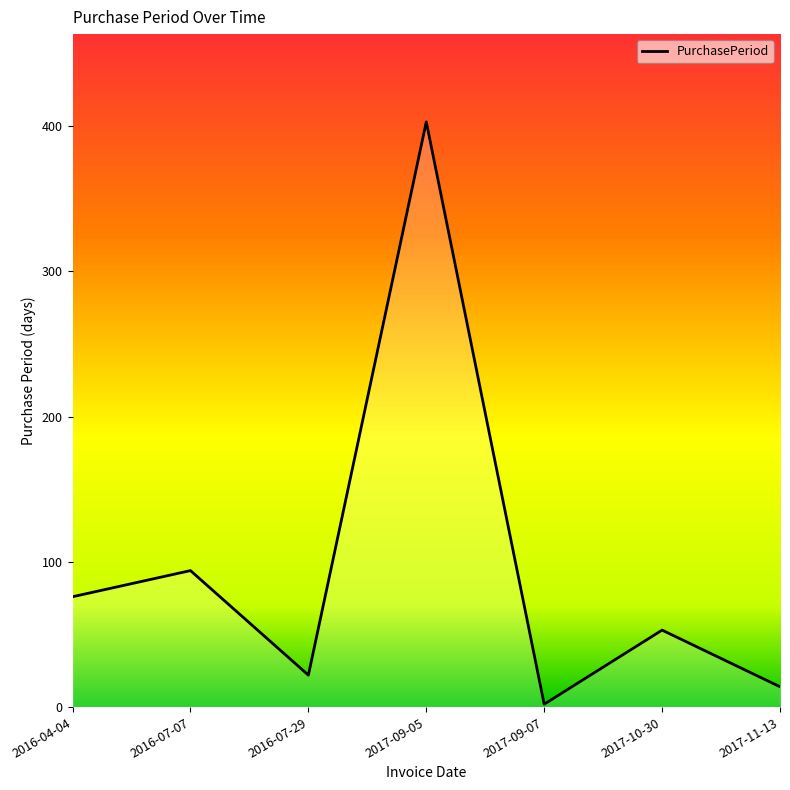

What is the smallest value displayed?

2